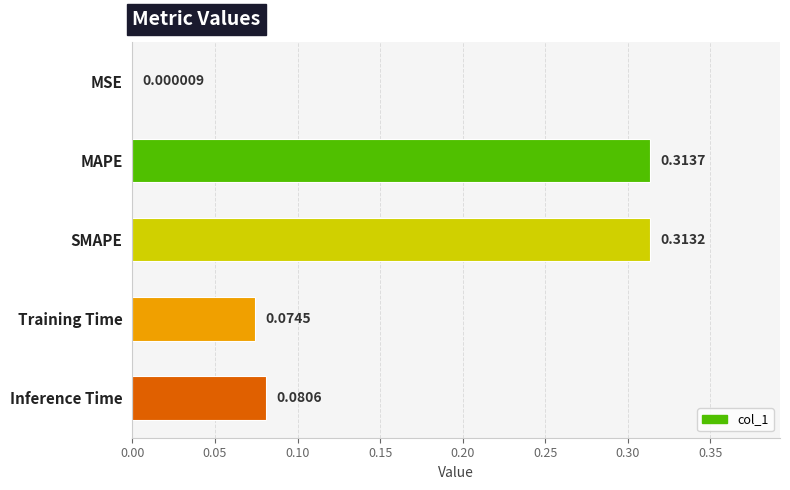

Where is the data nearest to the value 0?

MSE